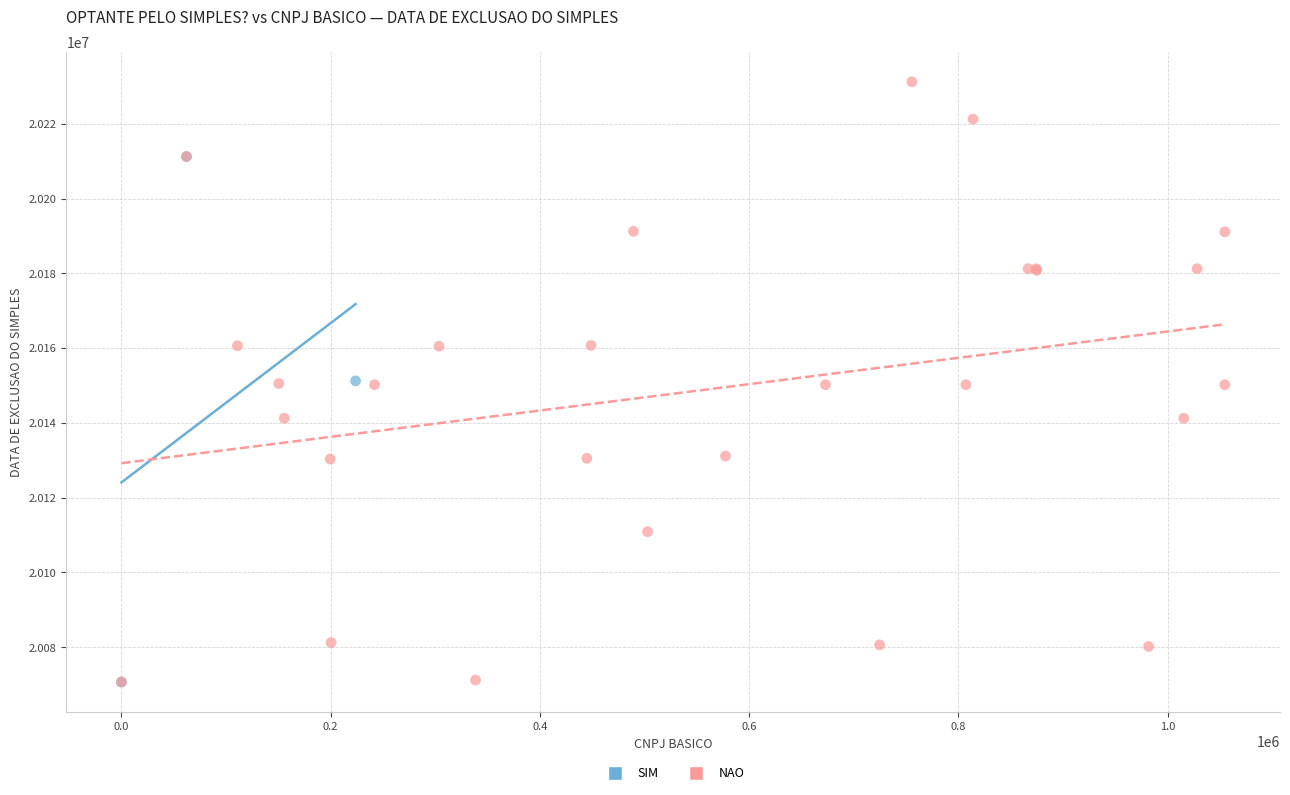

Which series contains the highest Y value?

NAO